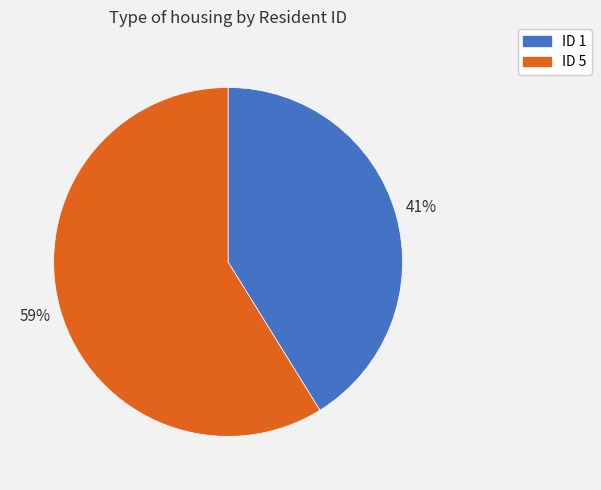

Count the number of slices in the pie.

2